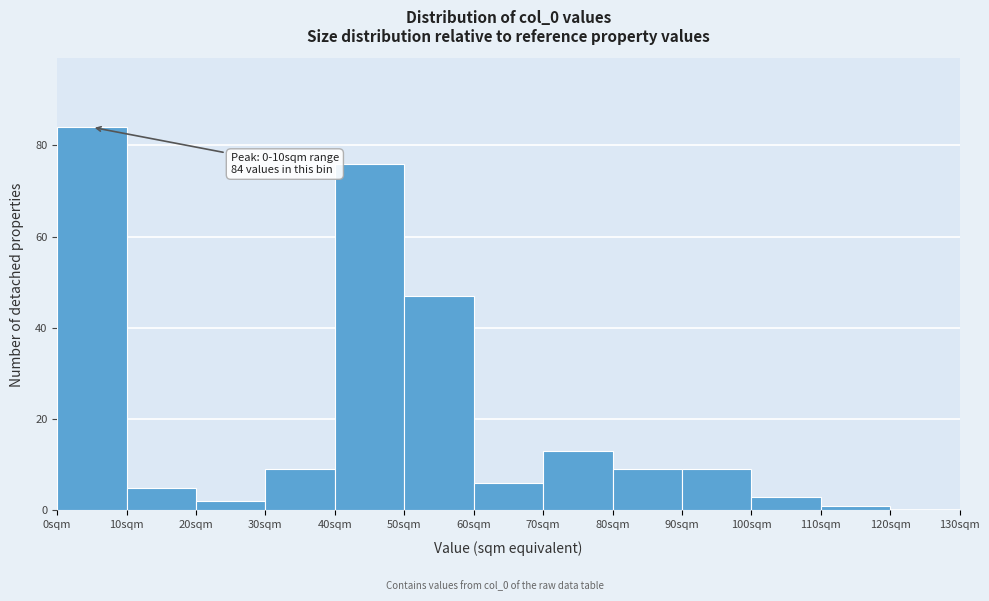

Over which range of the x-axis is the bar tallest?

0 to 10